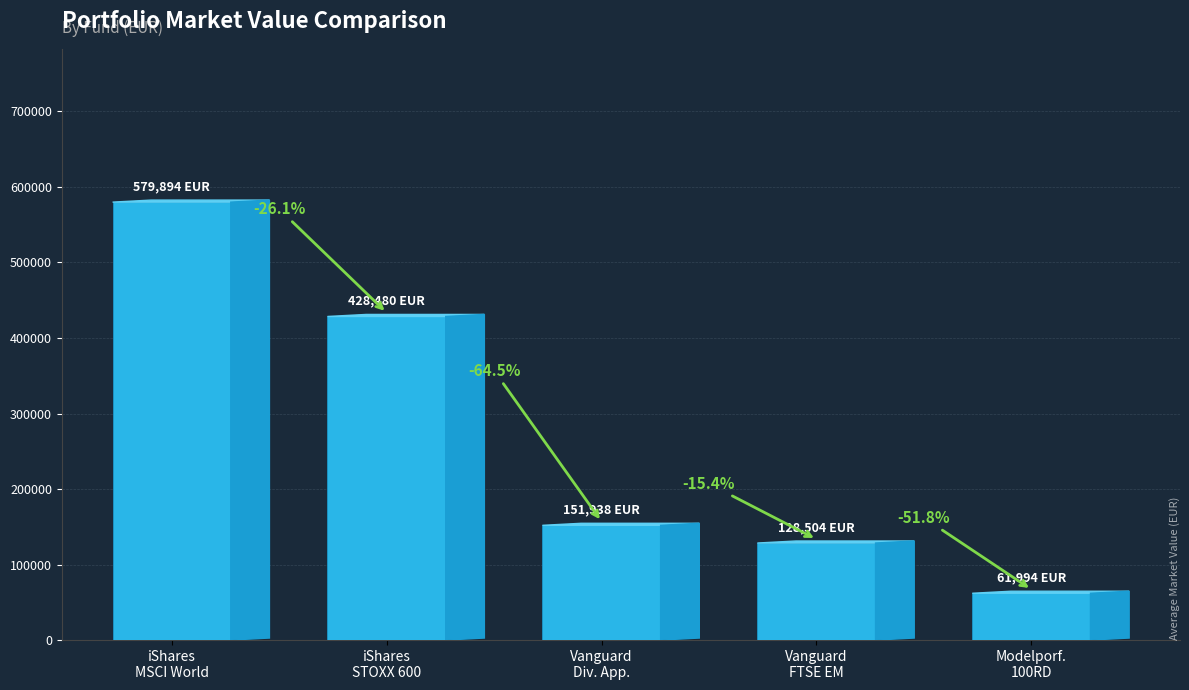

Where does the data first go above 151938?

iShares MSCI World EUR